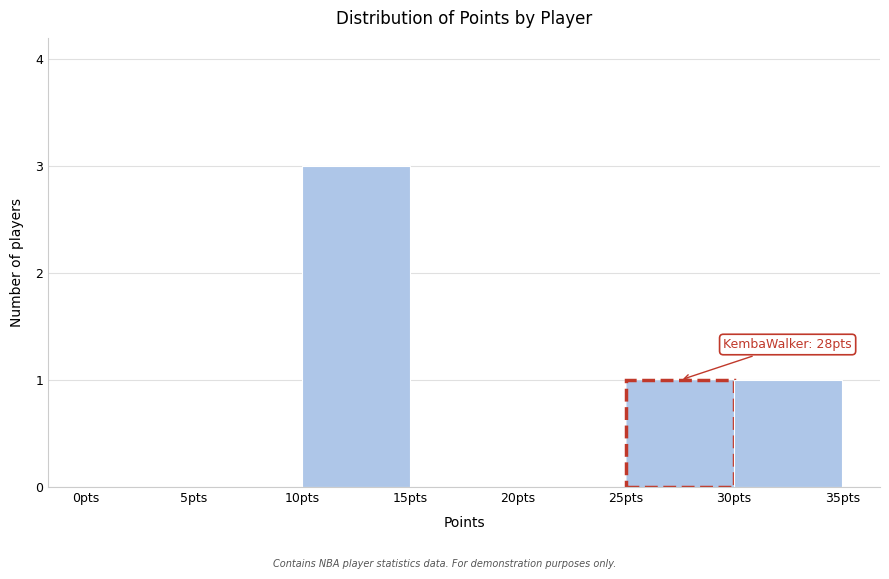

Which range on the x-axis has the tallest bar?

10 to 15